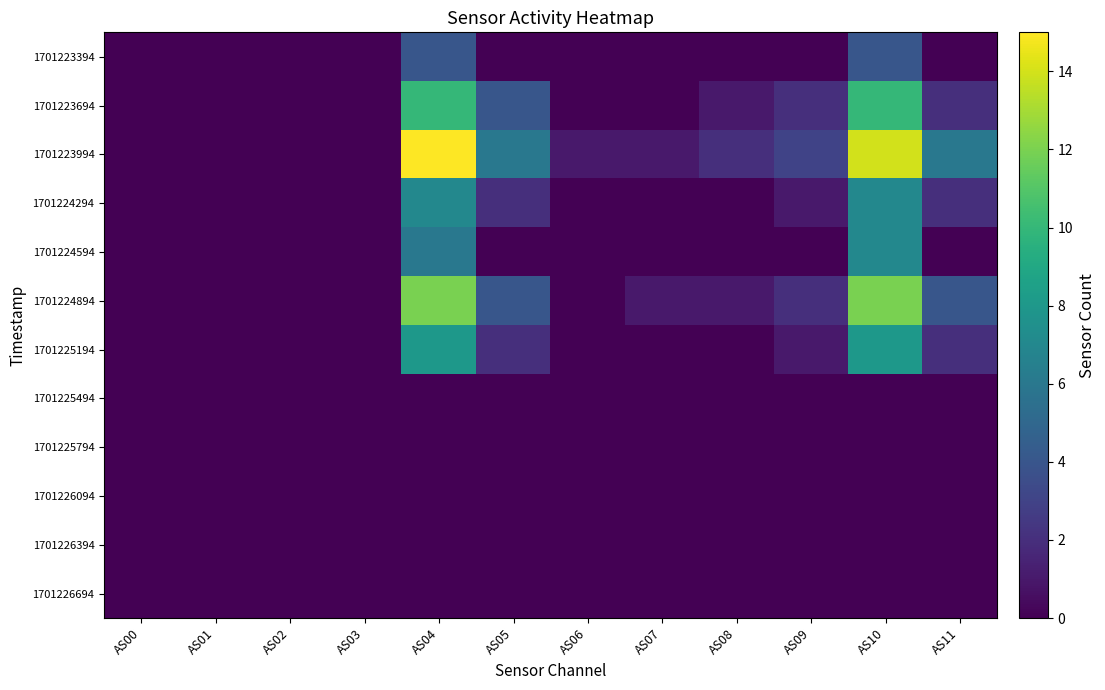

How many distinct data groups are displayed?

12